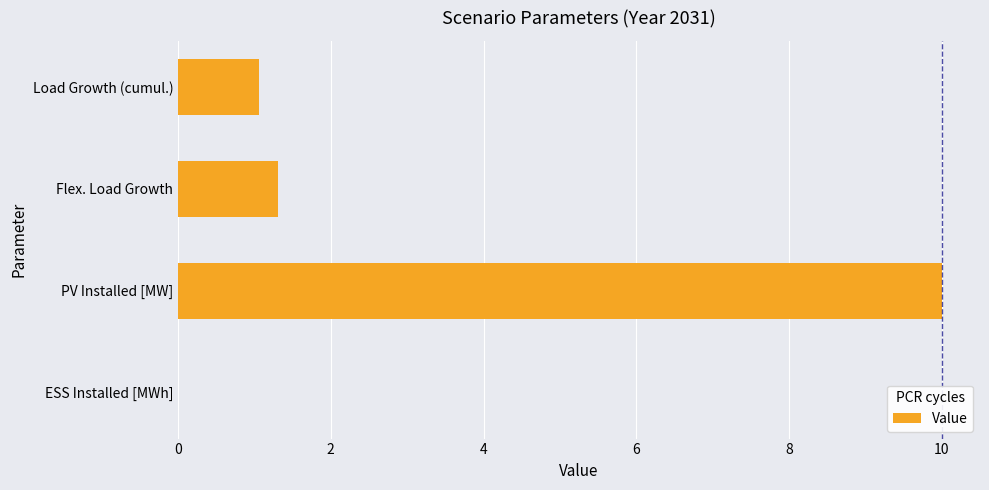

Between ESS Installed [MWh] and Load Growth (cumul.), which is larger?

Load Growth (cumul.)